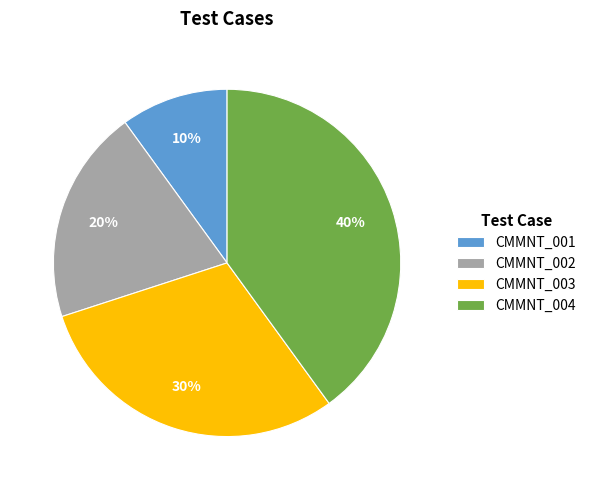

Is CMMNT_002 the majority of the pie?

No